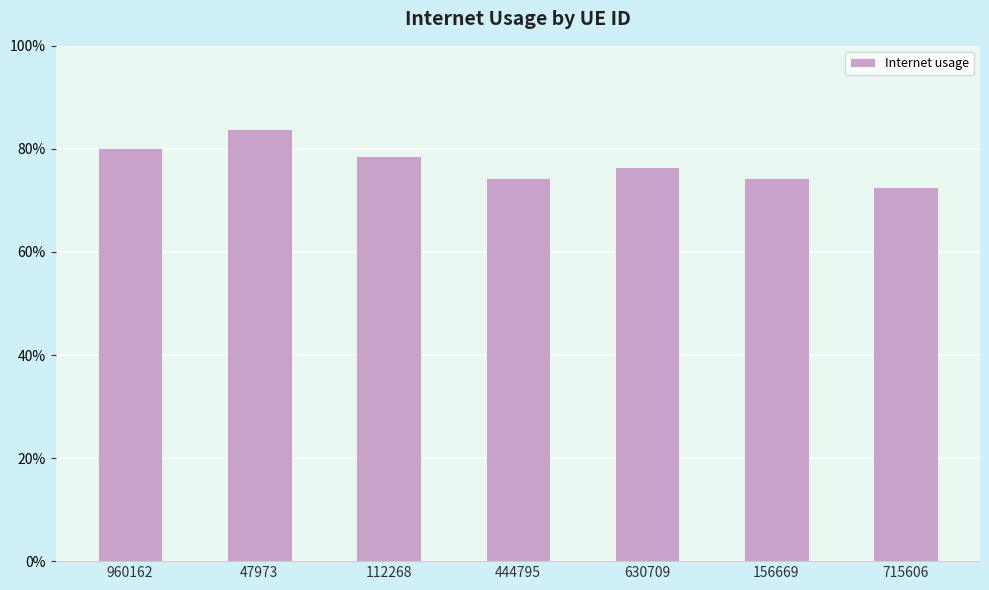

The chart shows a value of 0.7 at 156669. True or false?

True